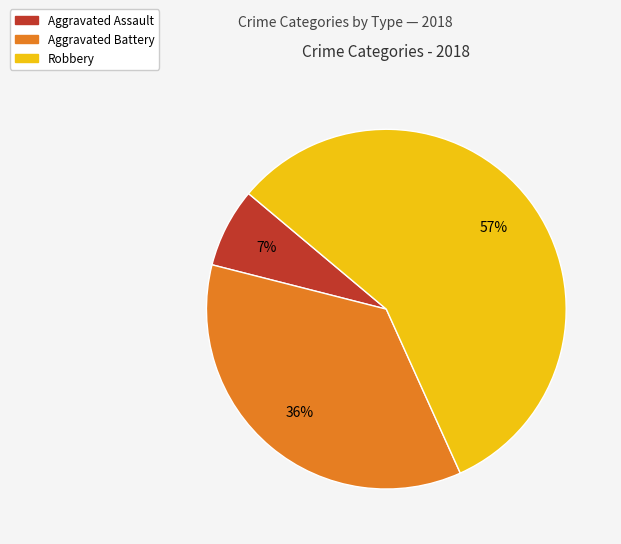

Is there any slice that represents more than half of the pie?

Yes